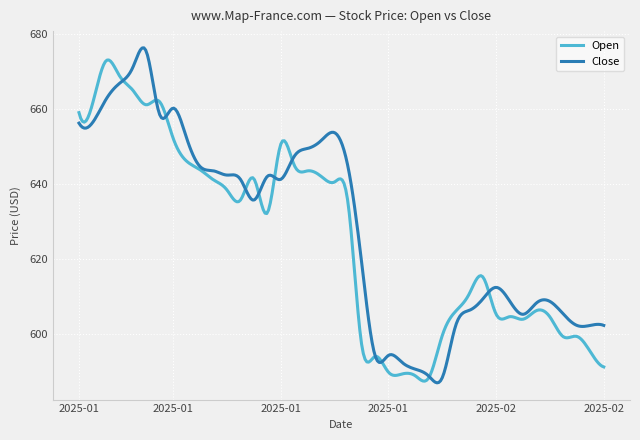

What is the maximum value for Open?

673.0